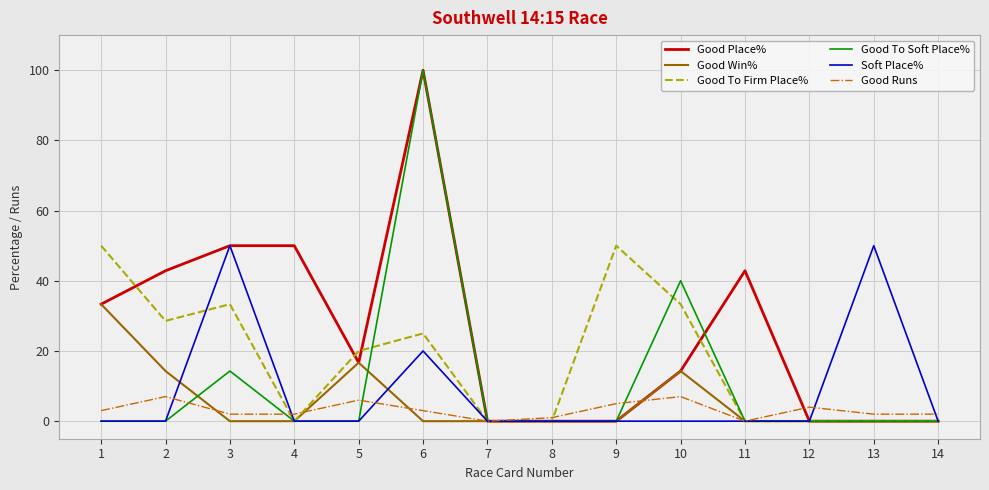

Is it true that Good Win% equals 0.0 at 6?

True